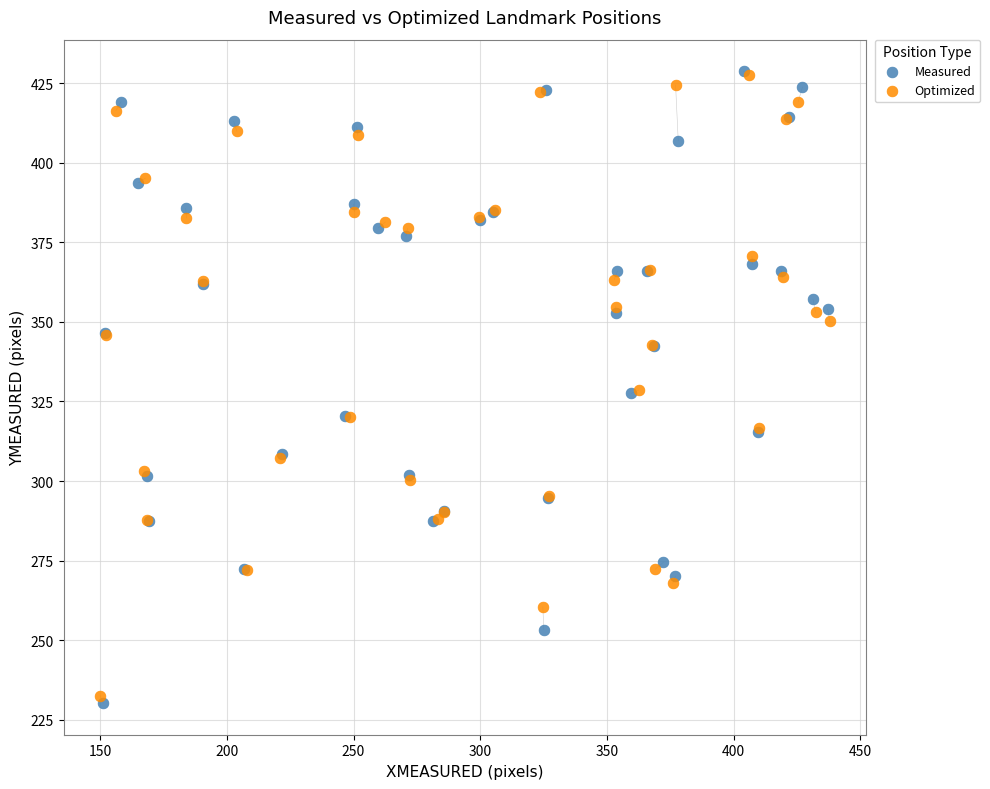

Which series has the widest spread of Y values?

Measured